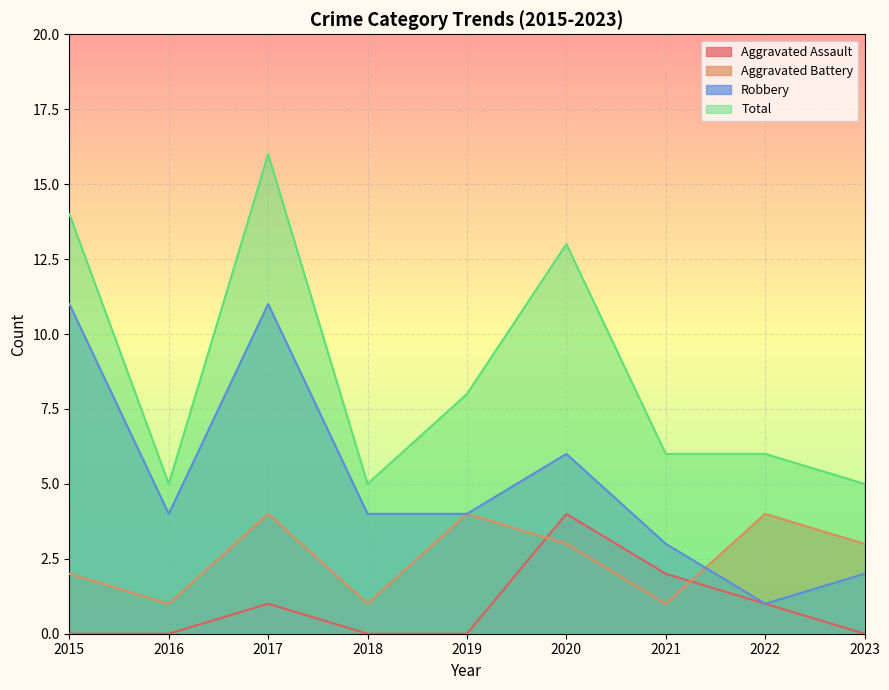

Count the number of categories in the chart.

9